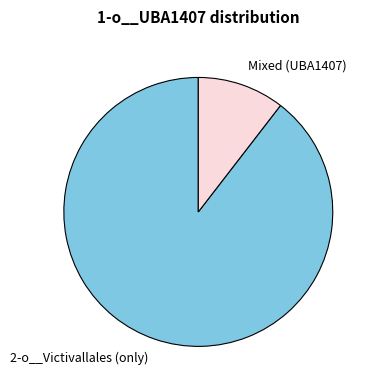

Is the sum of Mixed (UBA1407) and 2-o__Victivallales (only) greater than half?

Yes